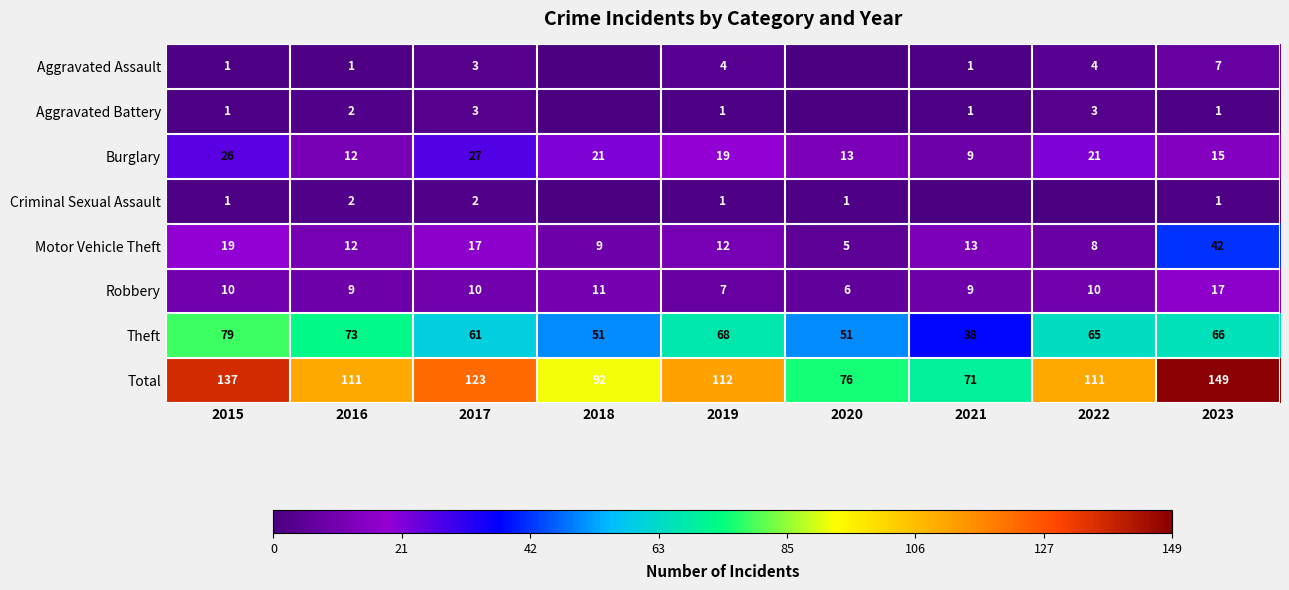

Is it true that Motor Vehicle Theft equals 63 at 2023?

False